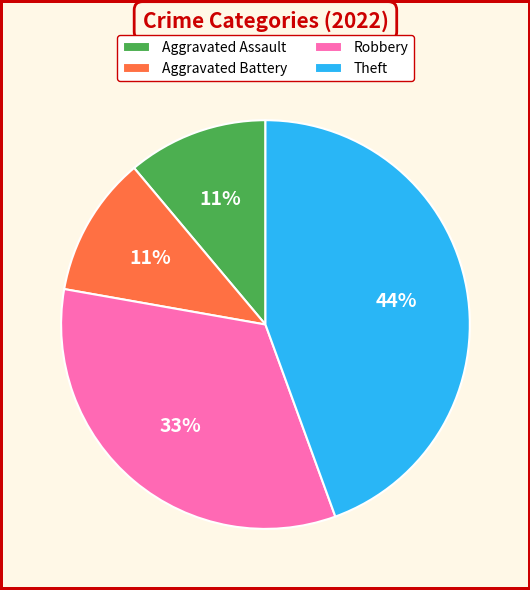

How many segments does this pie chart have?

4